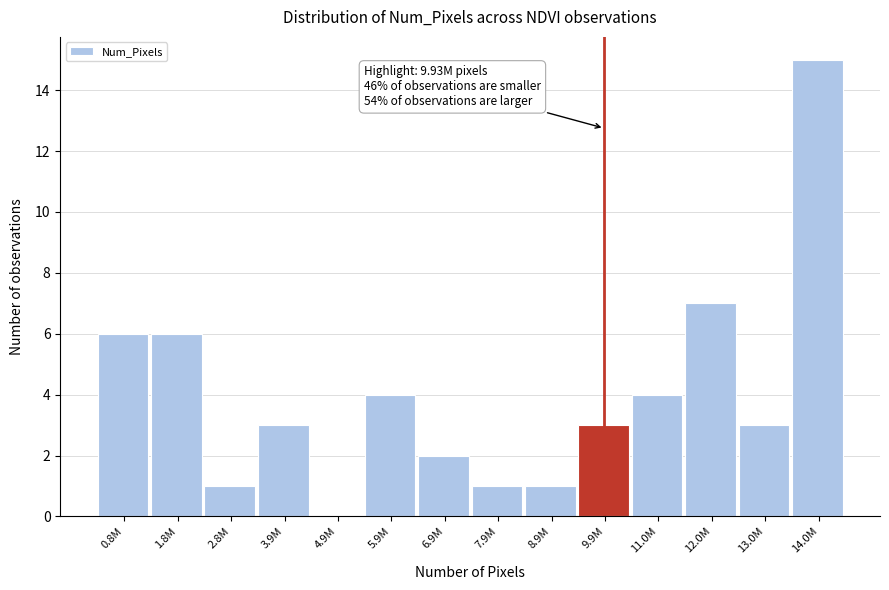

Reading left to right, list all the values displayed in this chart.

0.8M=6	1.8M=6	2.8M=1	3.9M=3	4.9M=0	5.9M=4	6.9M=2	7.9M=1	8.9M=1	9.9M=3	11.0M=4	12.0M=7	13.0M=3	14.0M=15